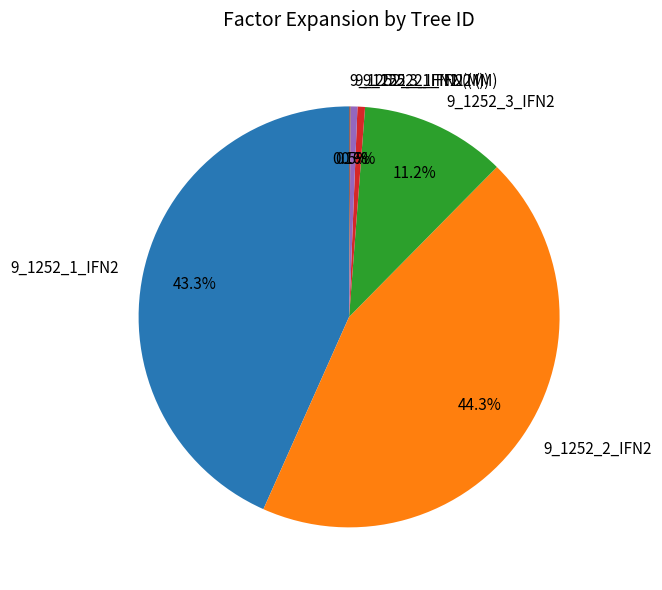

Is there any slice that represents more than half of the pie?

No